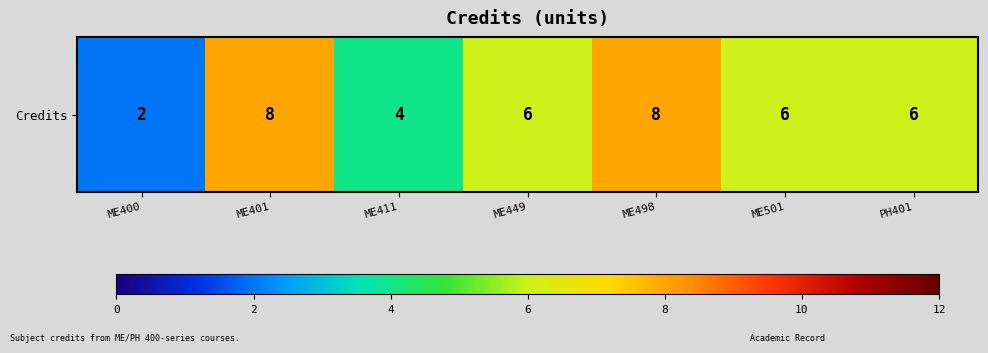

Rank the categories by value from lowest to highest.

ME400, ME411, ME449, ME501, PH401, ME401, ME498